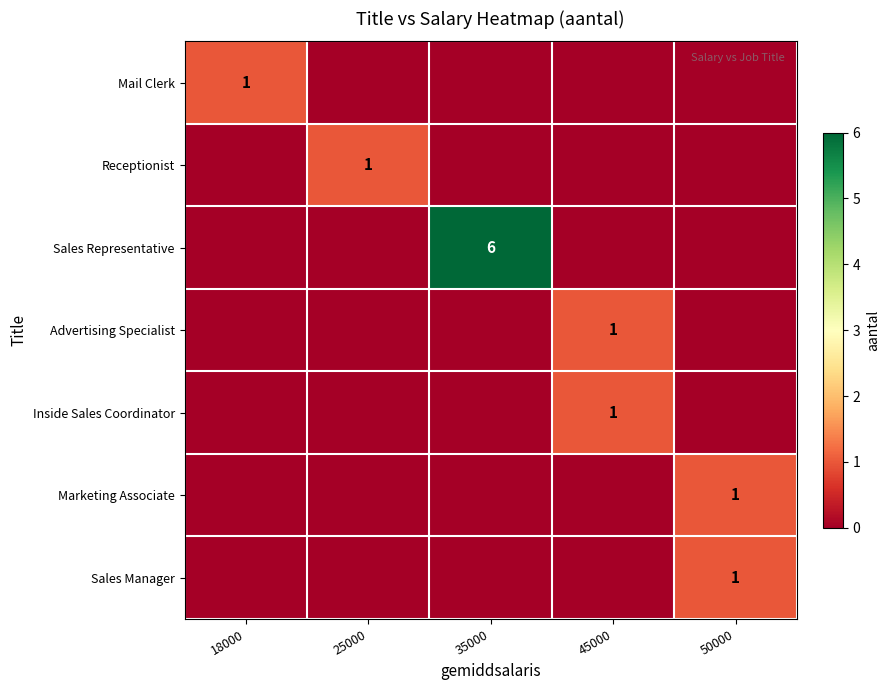

Which has a higher value, 45000 or 50000?

45000